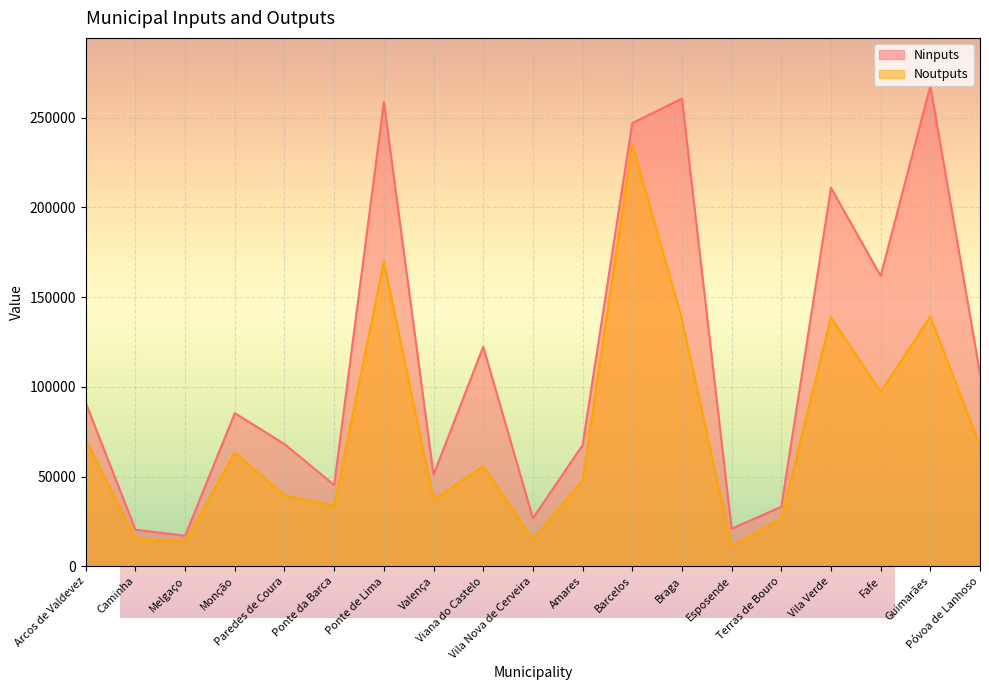

How many lines are shown in the chart?

2